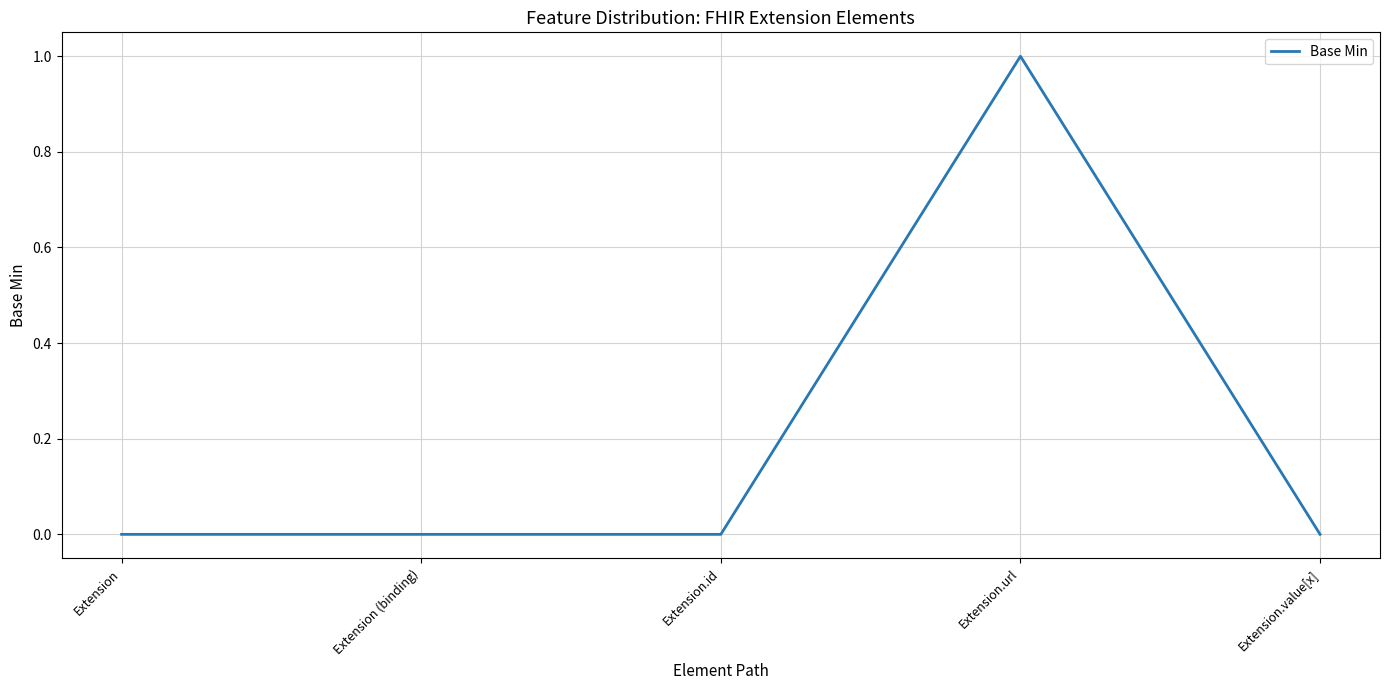

True or false: the data shows 1 at Extension.value[x].

False